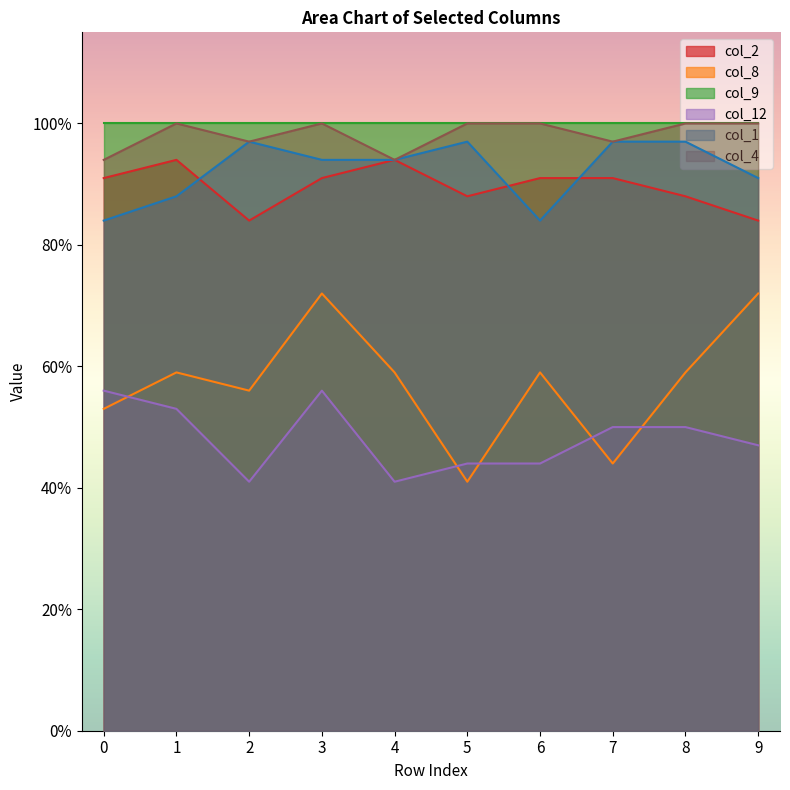

Does the chart display data point markers on the line(s)?

No